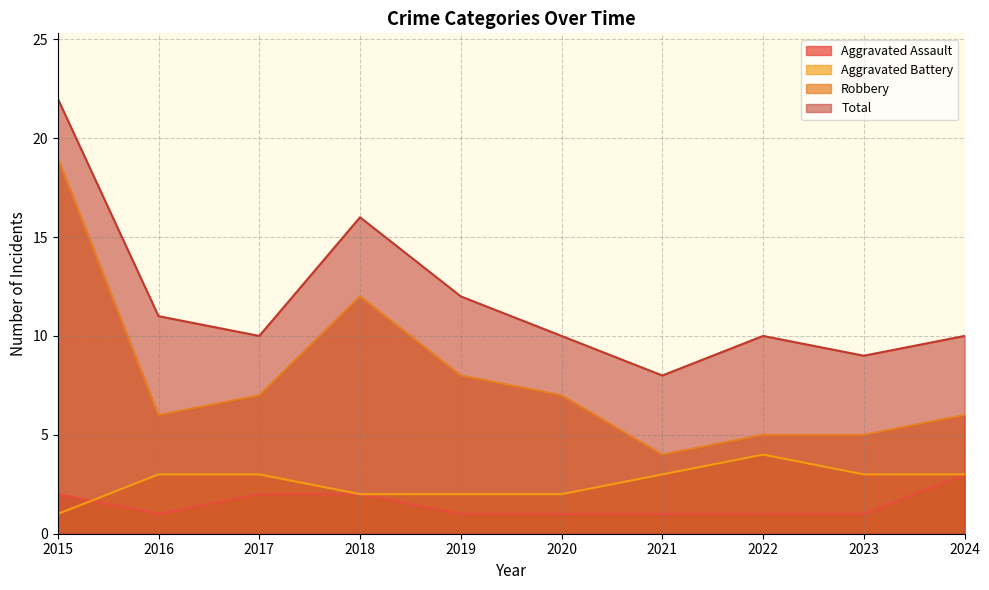

Between 2023 and 2022, which is larger?

2023